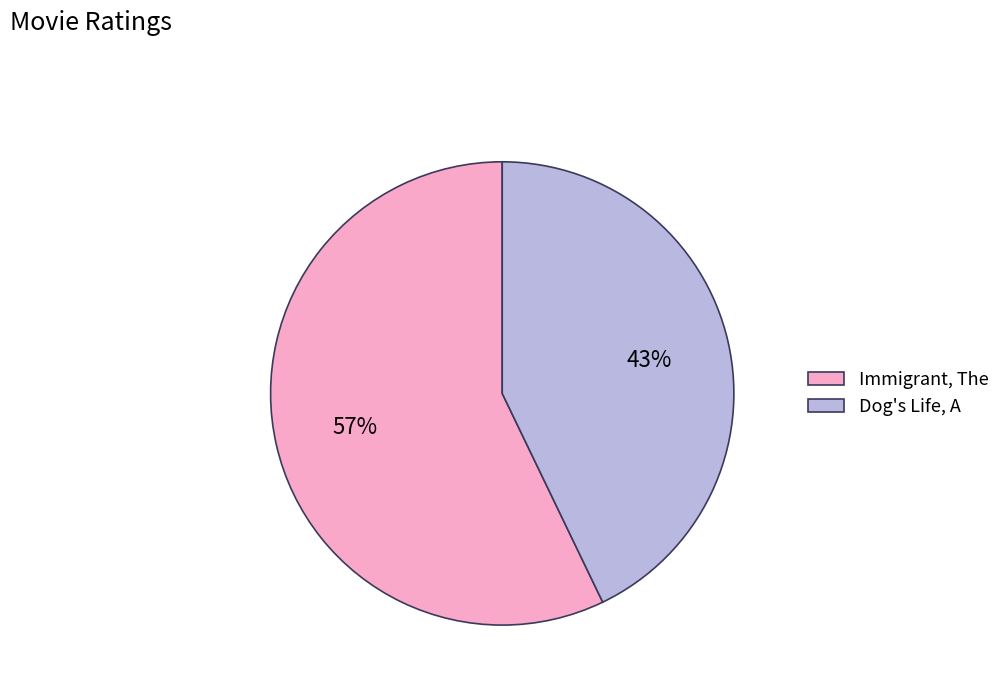

What is the ratio of the value at Immigrant, The to the value at Dog's Life, A?

1.3